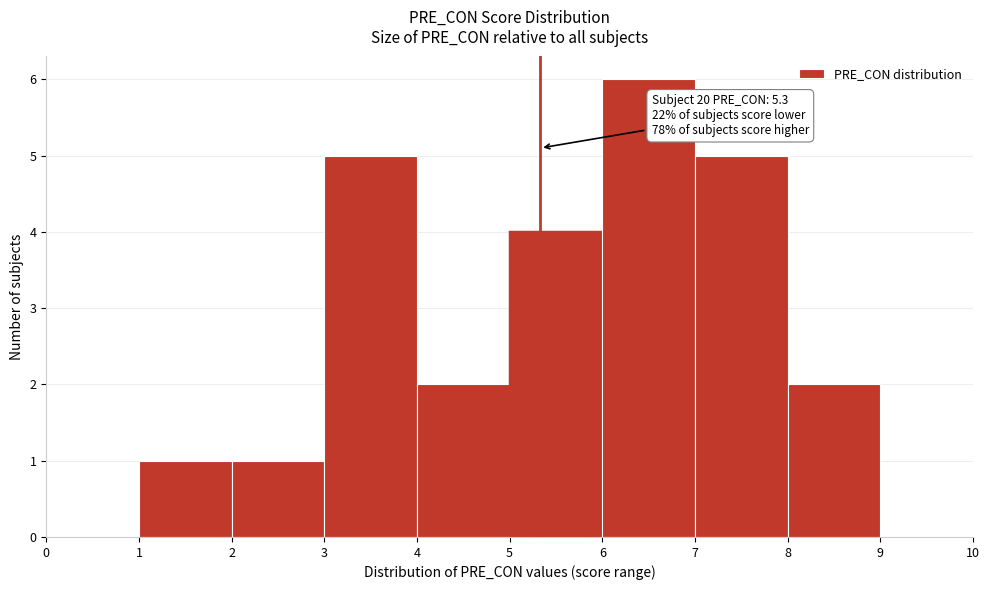

Which range on the x-axis has the tallest bar?

6 to 7